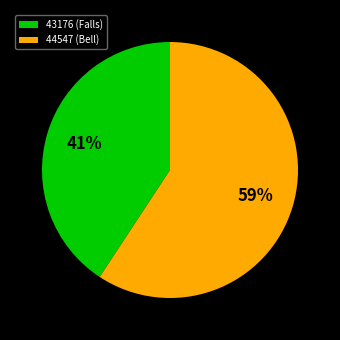

To the nearest percent, what is the average slice percentage?

50%